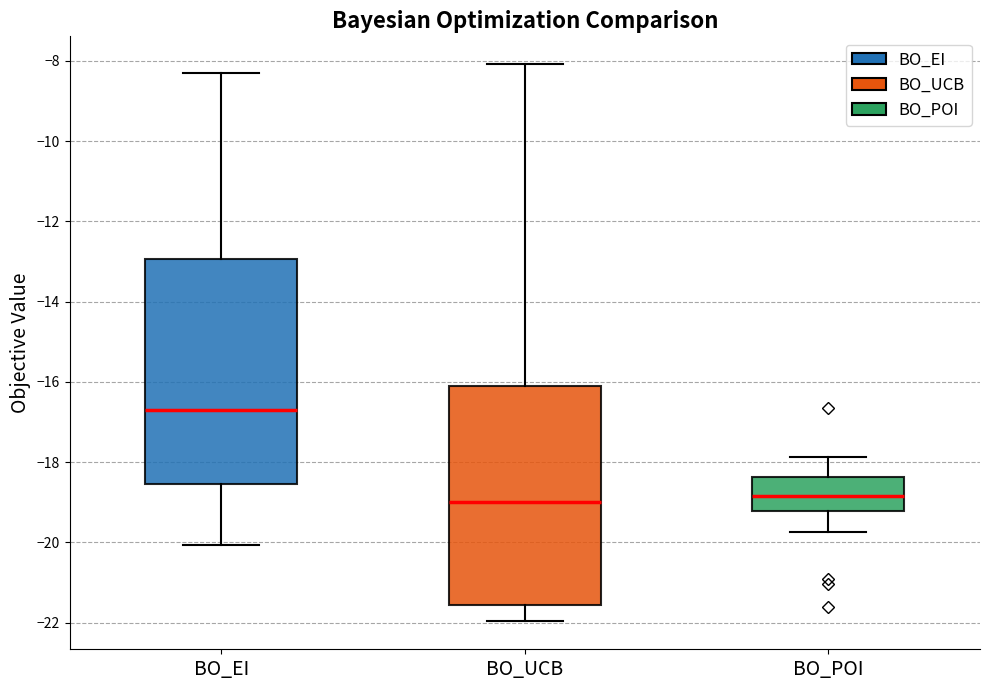

Which box has the highest median line?

BO_EI